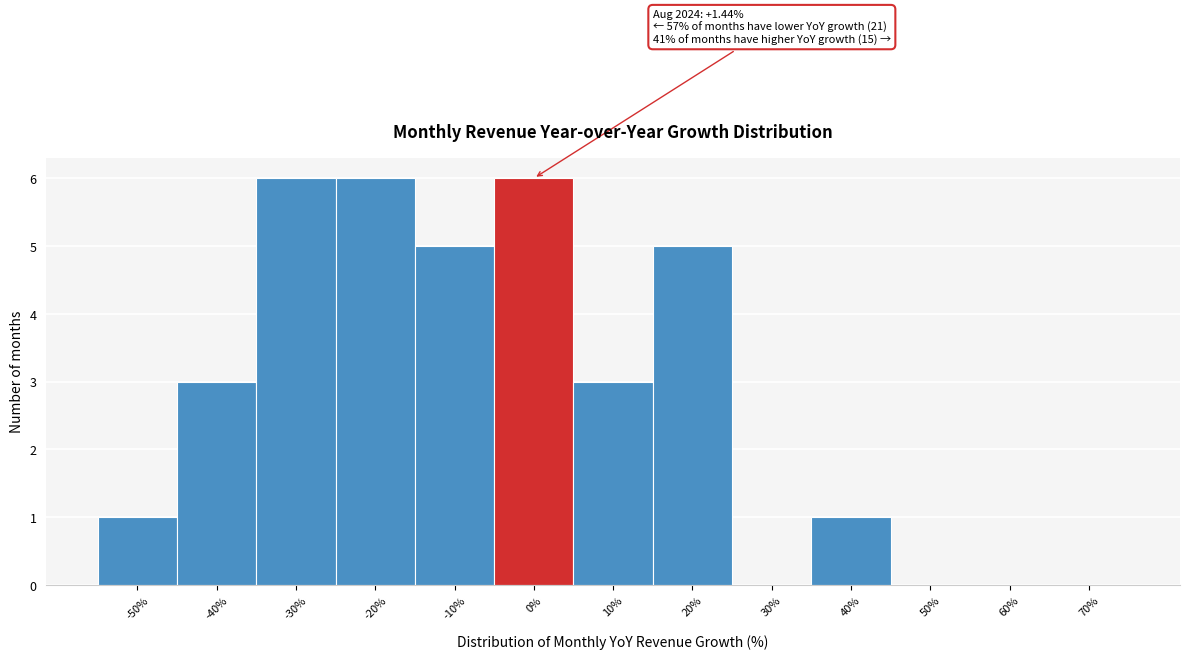

Reading right to left, transcribe all the data shown in this chart.

70%=0	60%=0	50%=0	40%=1	30%=0	20%=5	10%=3	0%=6	-10%=5	-20%=6	-30%=6	-40%=3	-50%=1